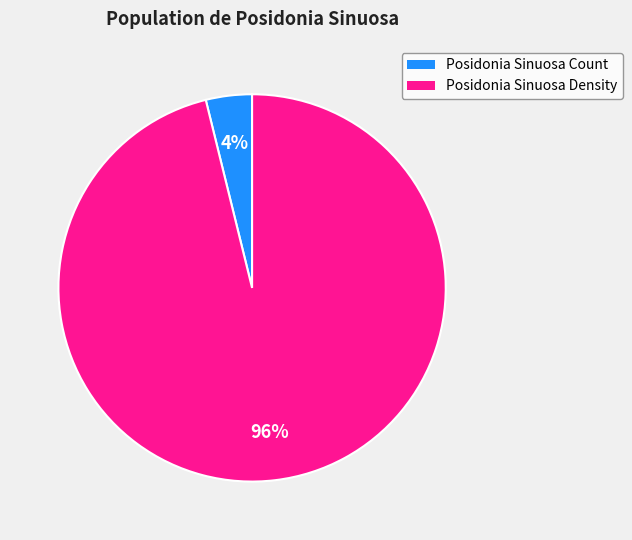

Does any single category account for the majority?

Yes